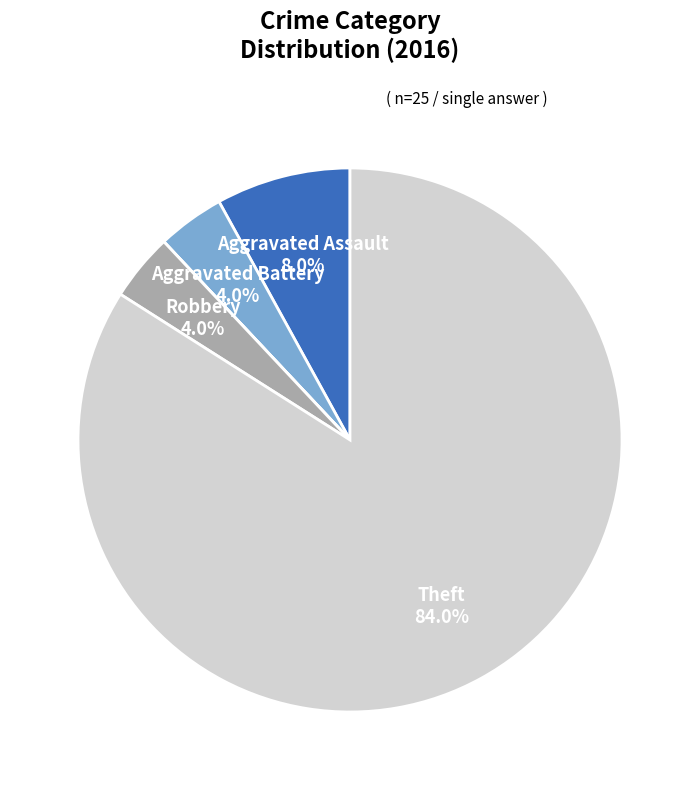

How many segments does this pie chart have?

6